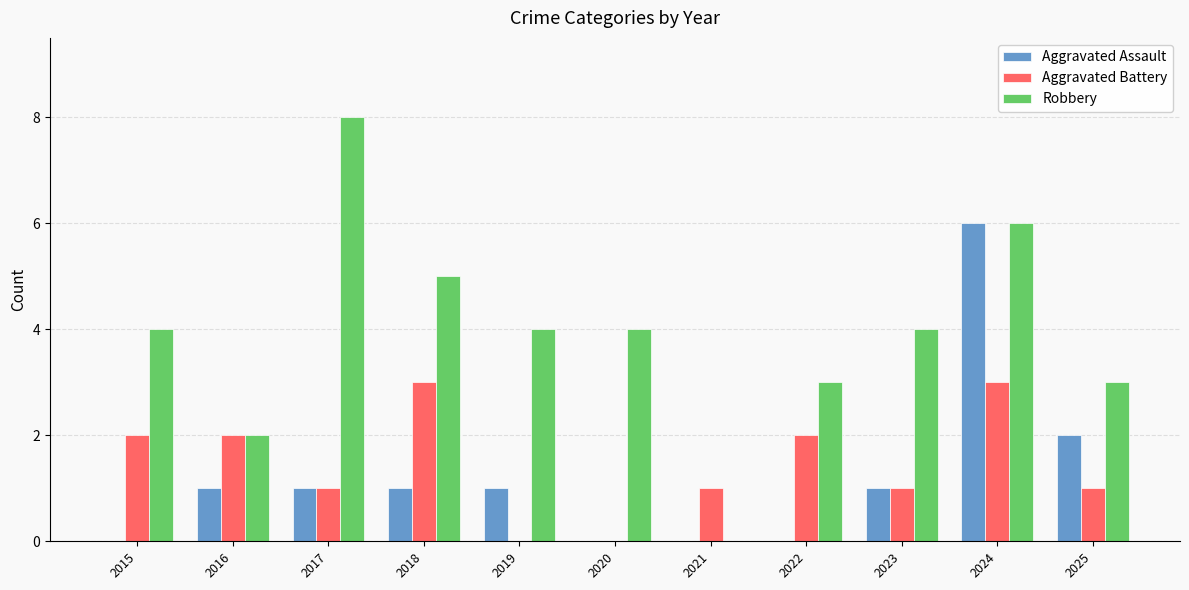

What is the spread (max minus min) of values at 2021?

1